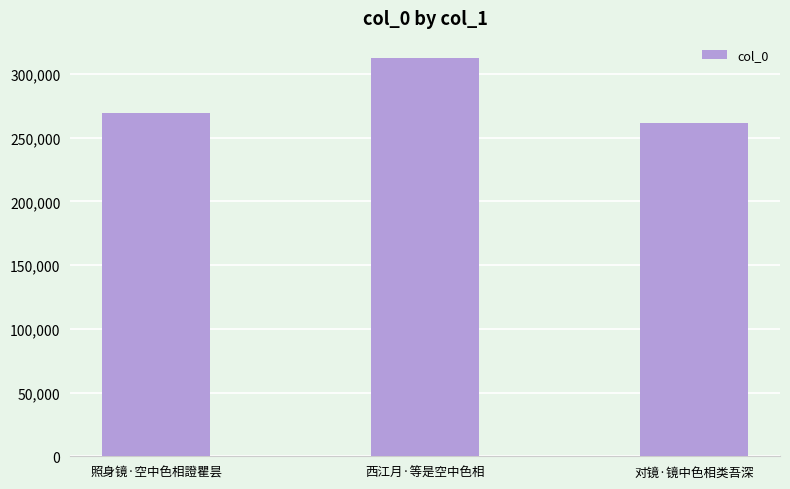

Which label corresponds to the largest value in the chart?

西江月·等是空中色相